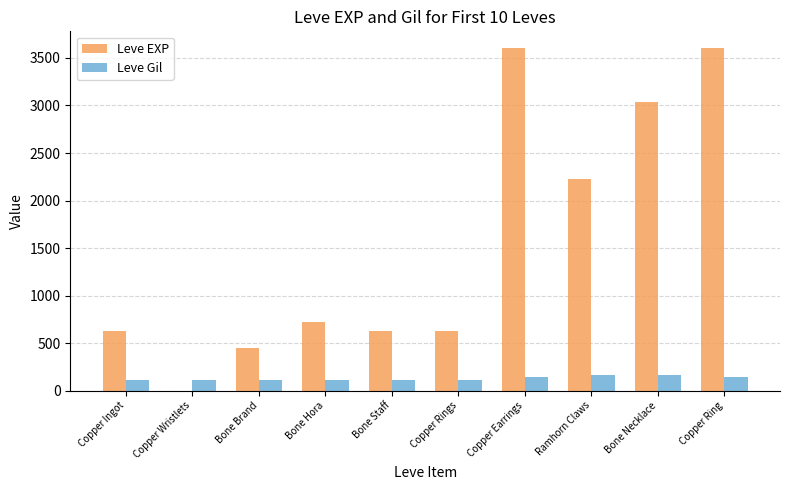

What is the highest value of the Leve EXP series?

3600